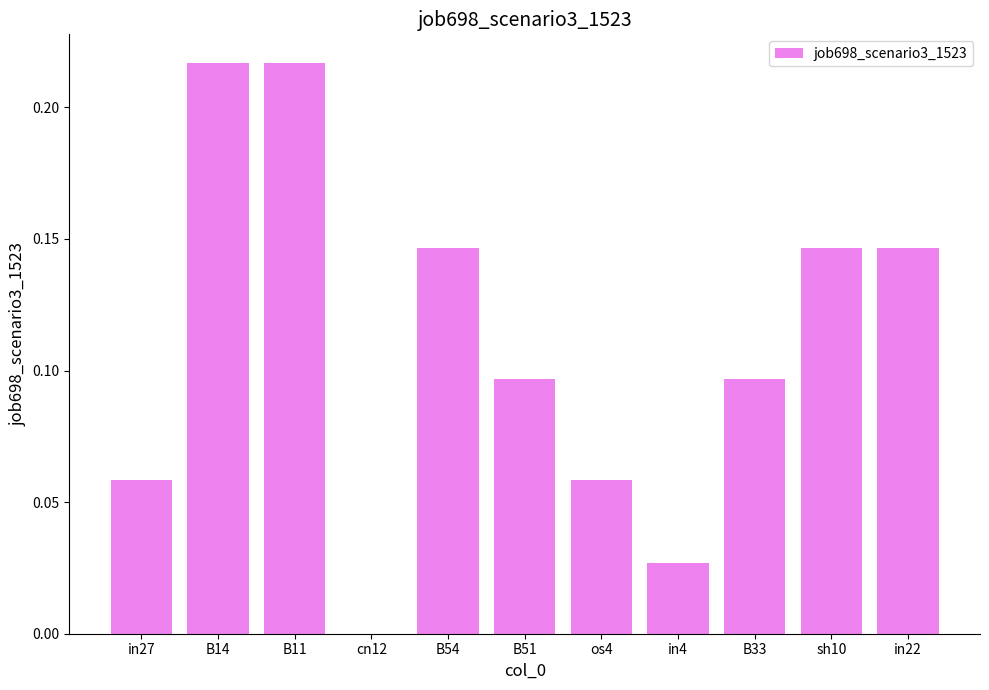

What is the sum of all values?

1.2